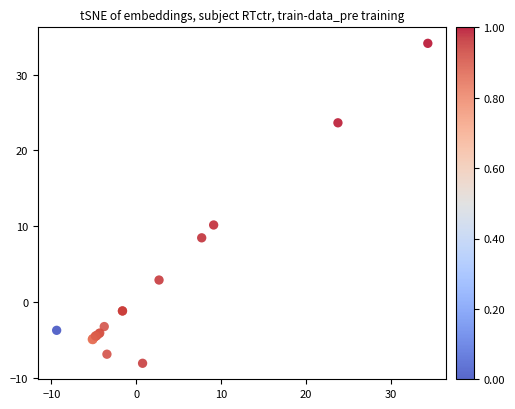

What Y value in the scatter plot is closest to 13?

10.2